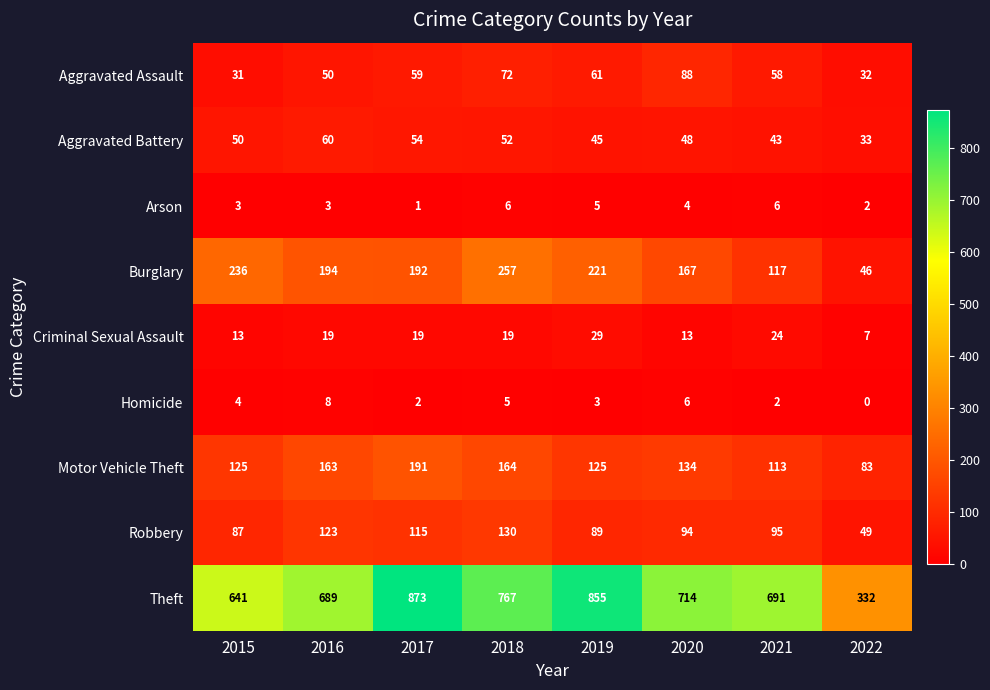

Which series has the largest range (max minus min)?

Theft